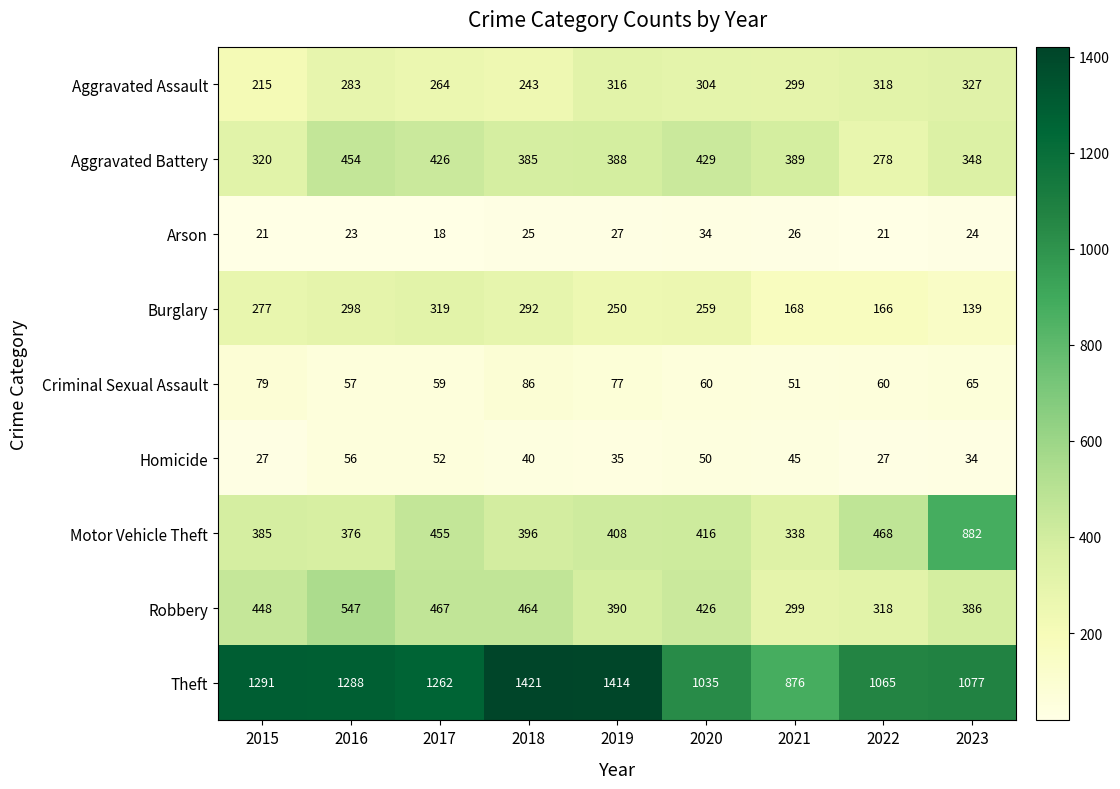

At which label does Aggravated Battery first exceed 388?

2016